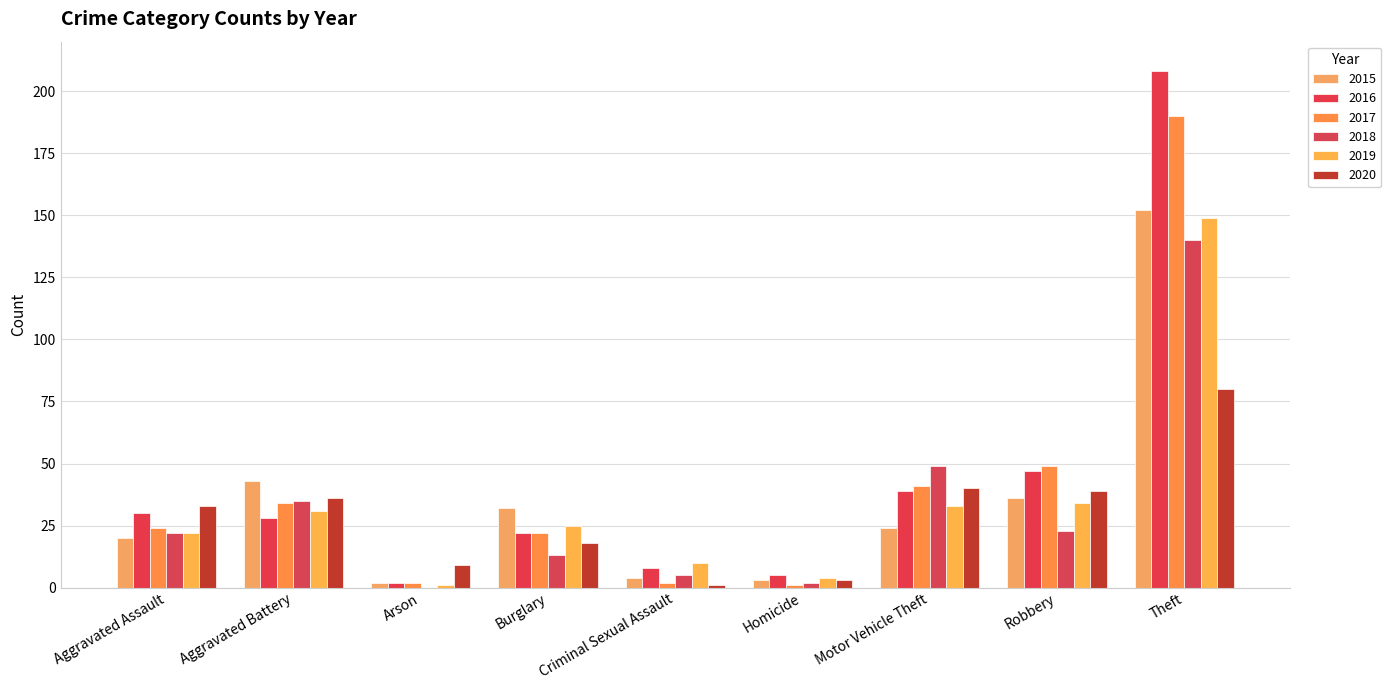

How many data points does each series have?

9